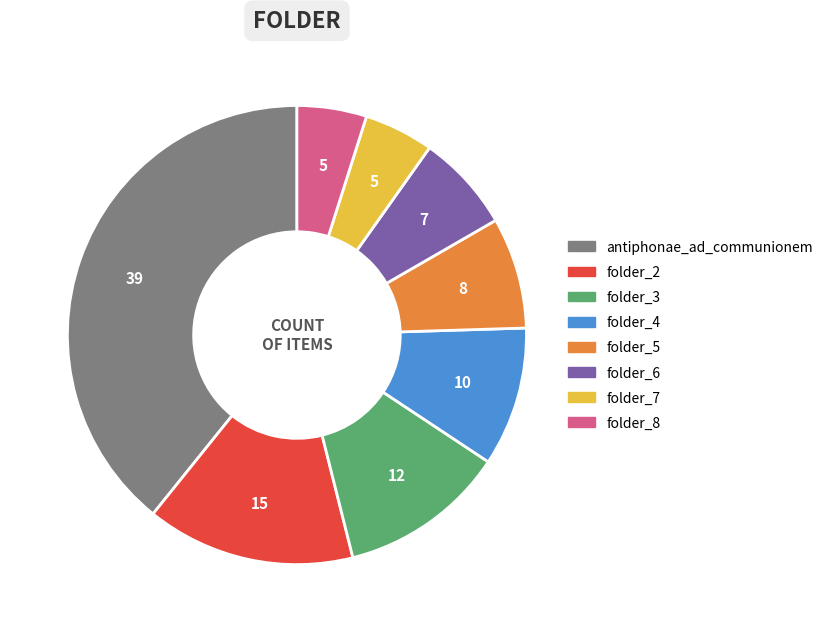

True or false: folder_2 accounts for 25% of the total.

False